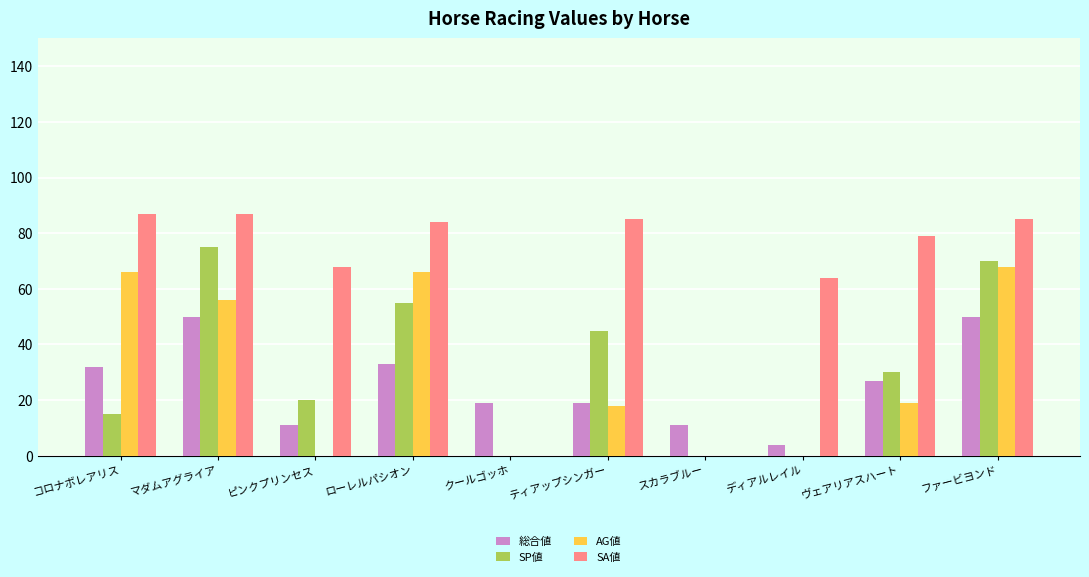

Is the value of SP値 at ティアップシンガー greater than the value of 総合値 at スカラブルー?

Yes